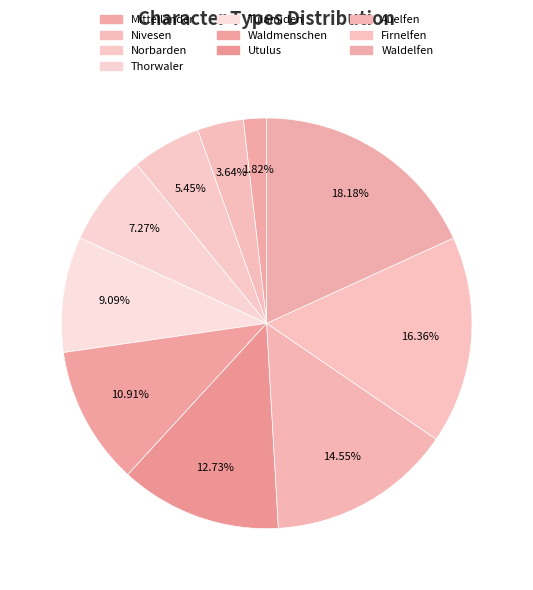

Between Norbarden and Auelfen, which is larger?

Auelfen